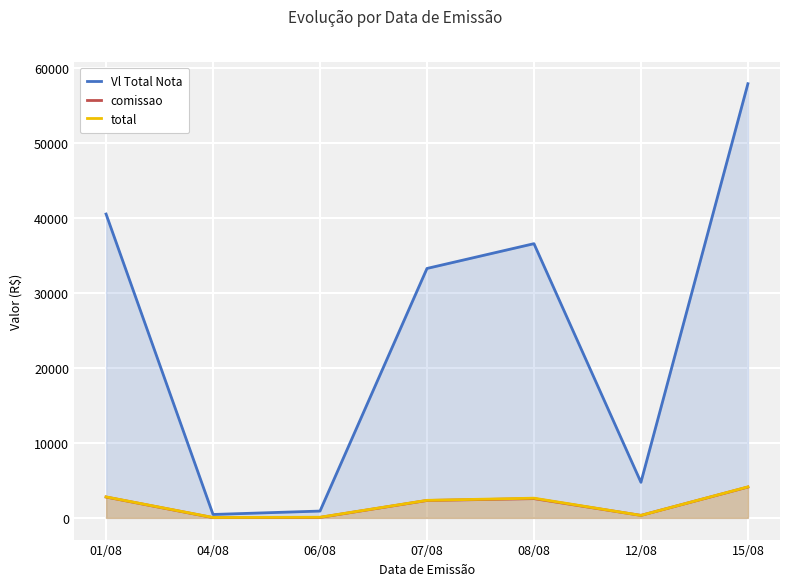

Which series has the largest total across all categories?

Vl Total Nota